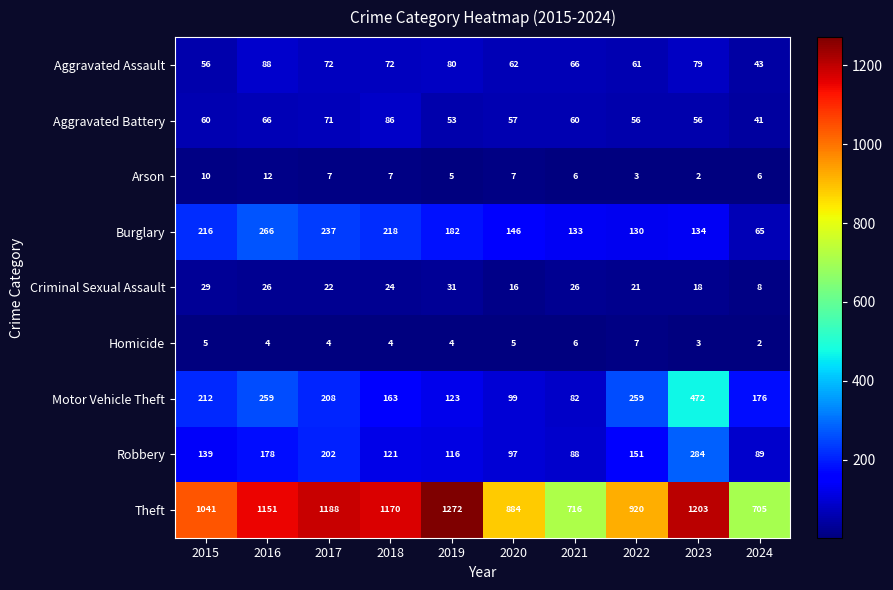

What is the total value across all series at 2022?

1608